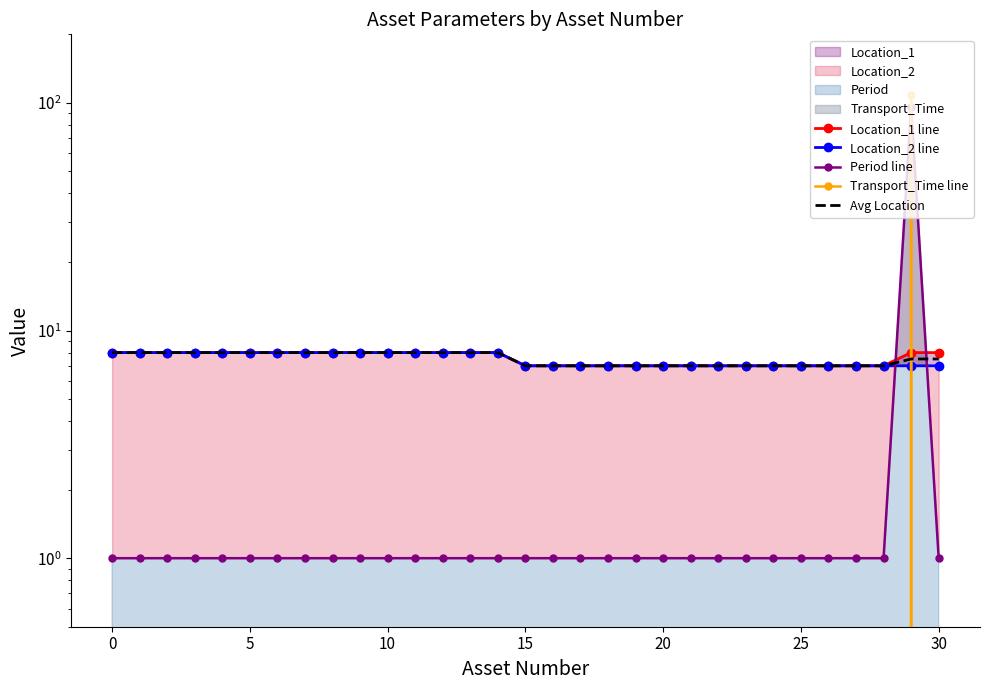

Count the number of data series in this chart.

5